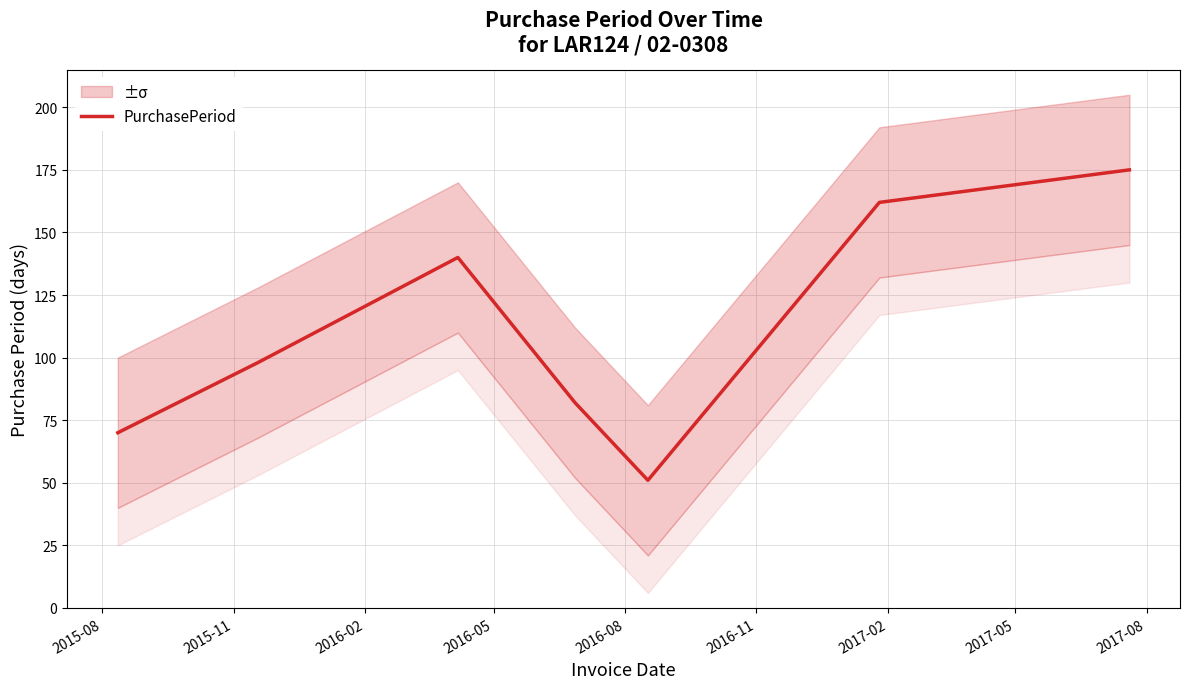

What is the value of the 2nd point from the left?

98